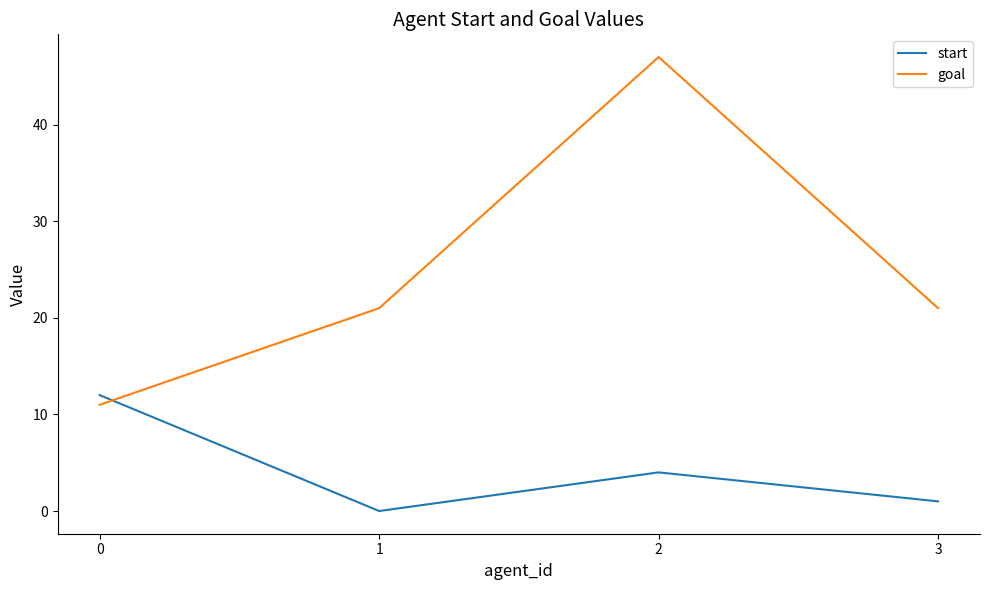

Reading left to right, what are all the values shown in this chart?

start: 12	0	4	1
goal: 11	21	47	21